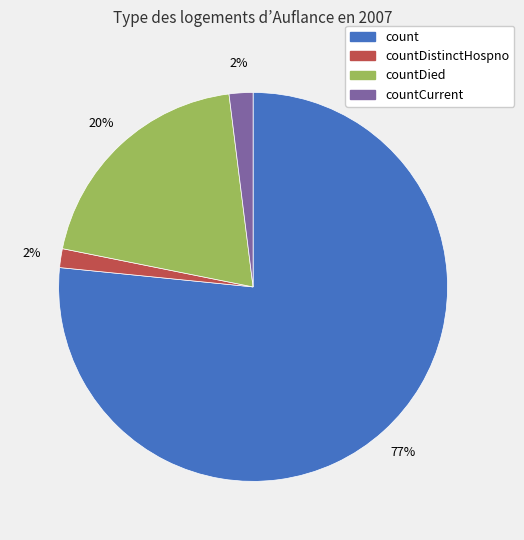

Does any single category account for the majority?

Yes